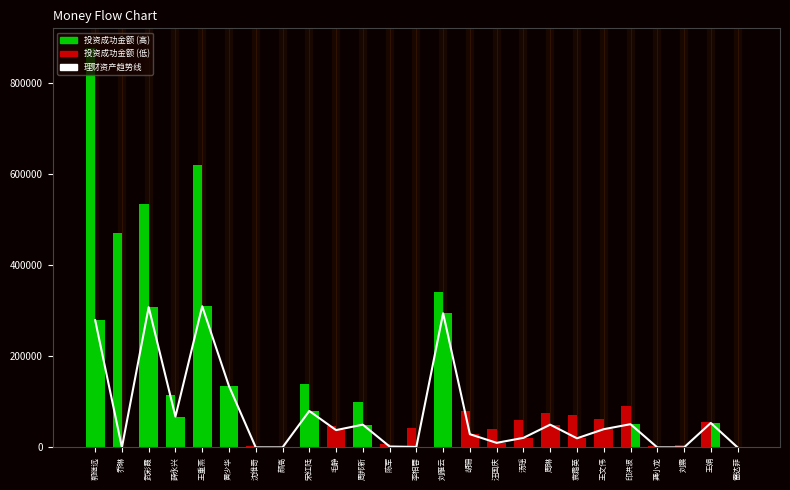

Reading left to right, extract all data points from this chart.

理财资产趋势线: 279771	0	308100	67700	310000	134628	0	0	80000	38000	50000	2000	1000	294686	29000	10000	21000	49980	20000	40000	51000	0	0	53685	0
投资成功金额: 876765	470000	534100	114700	619952	135628	2000	1000	140000	46035	100000	7000	42000	341686	79000	41000	61000	74980	71000	63000	91000	2000	6000	55685	1000
理财资产: 279771	0	308100	67700	310000	134628	0	0	80000	38000	50000	2000	1000	294686	29000	10000	21000	49980	20000	40000	51000	0	0	53685	0